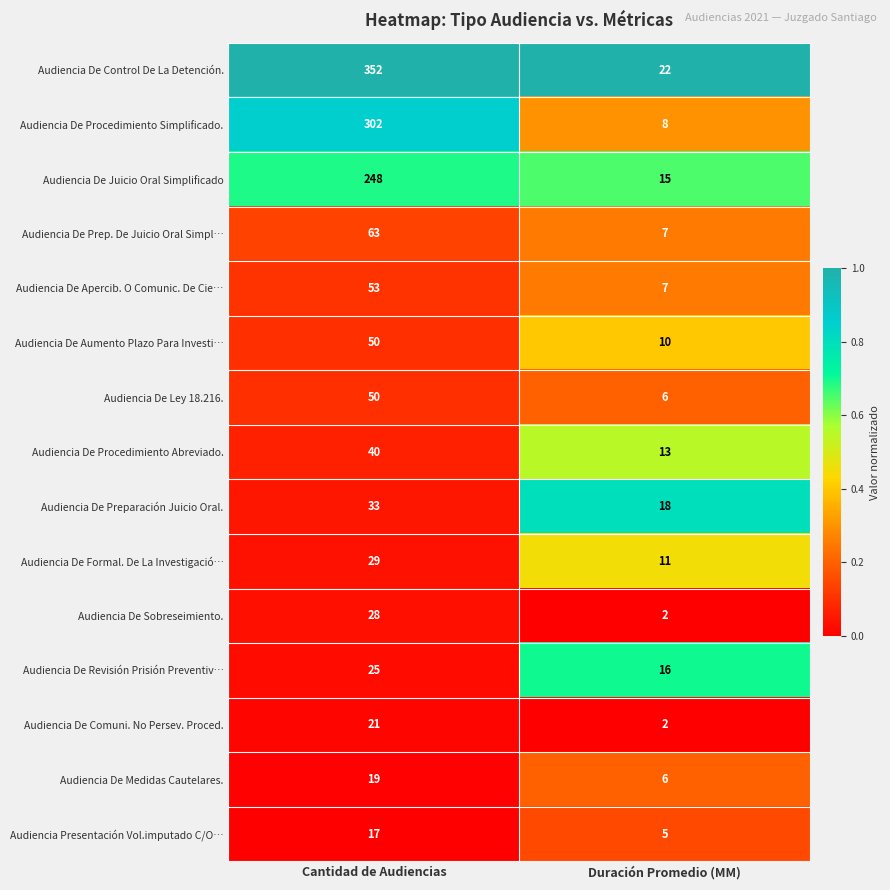

At which label is Audiencia De Procedimiento Abreviado. closest to 26?

Duración Promedio (MM)